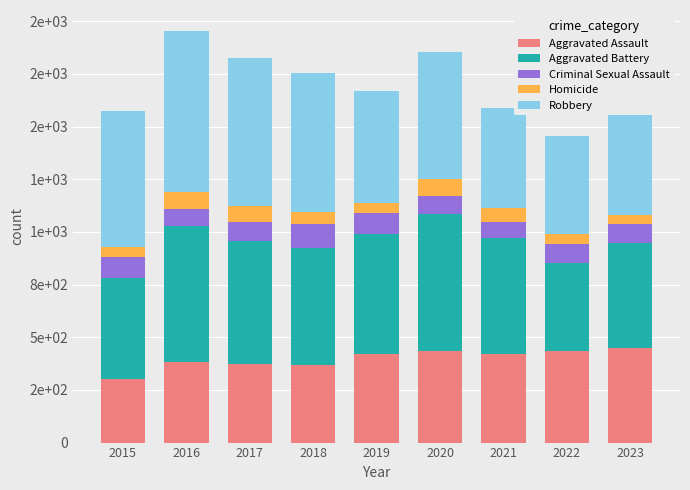

Are the bars grouped side by side (vs. stacked)?

No